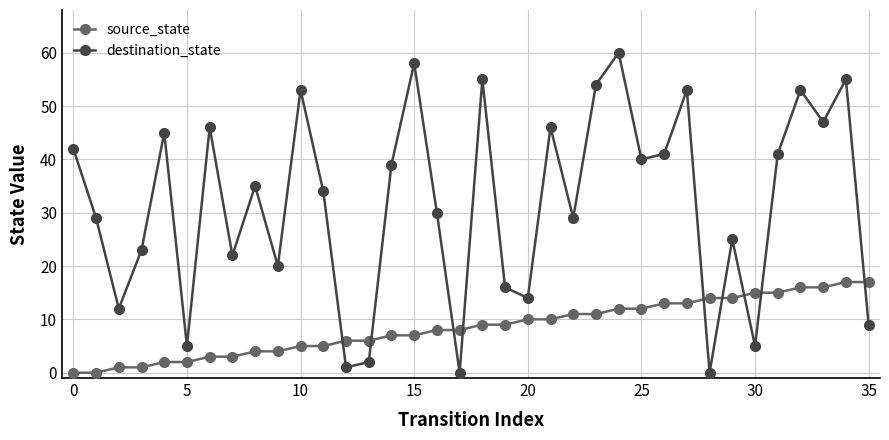

How many times do source_state and destination_state cross each other?

9